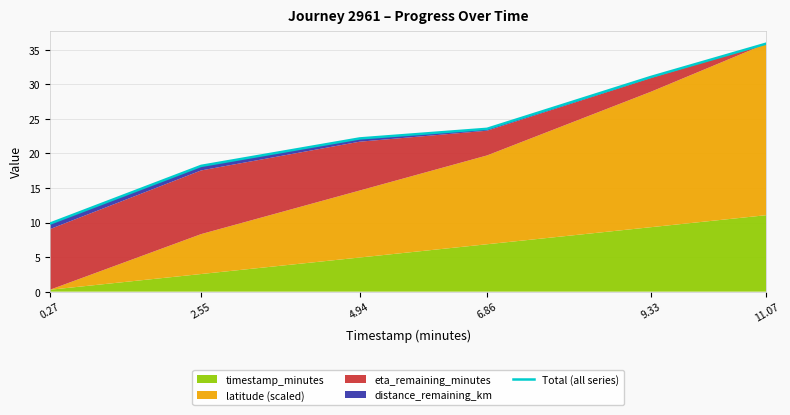

What is the label of the 2nd point from the right?

9.33